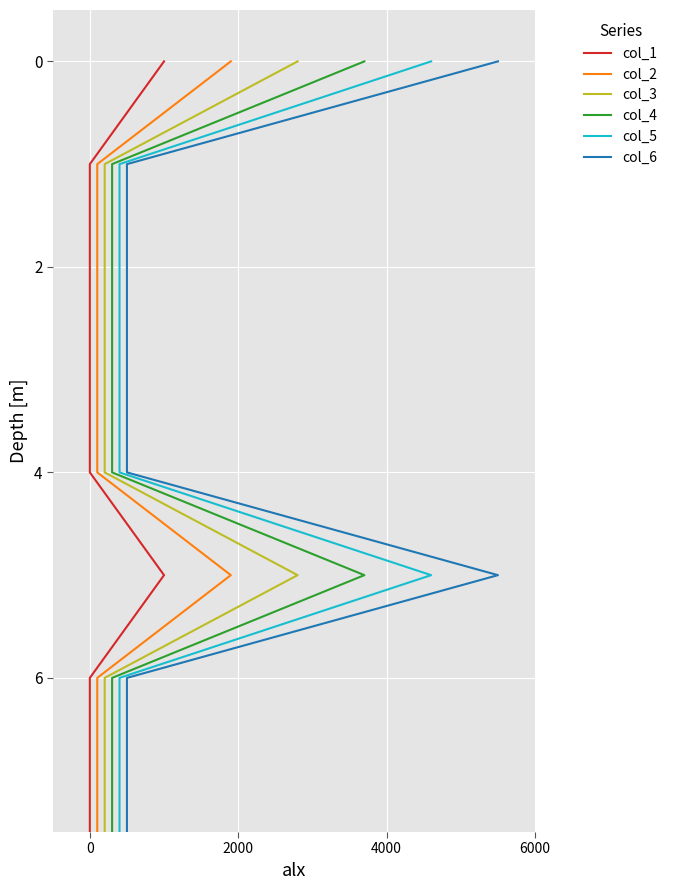

List the series in order of their peak value, lowest first.

col_1, col_2, col_3, col_4, col_5, col_6